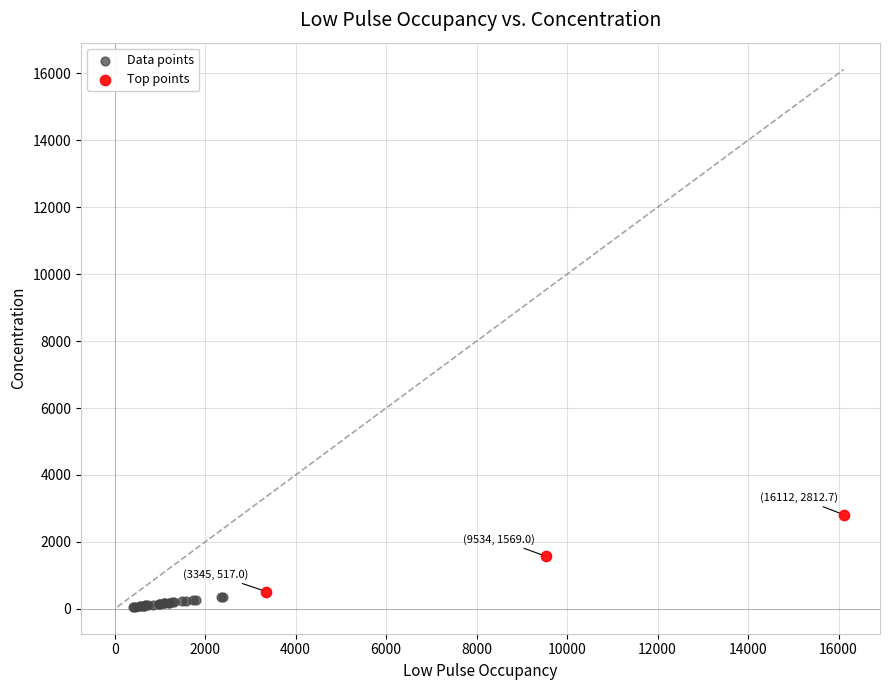

Which series contains the highest Y value?

Top points